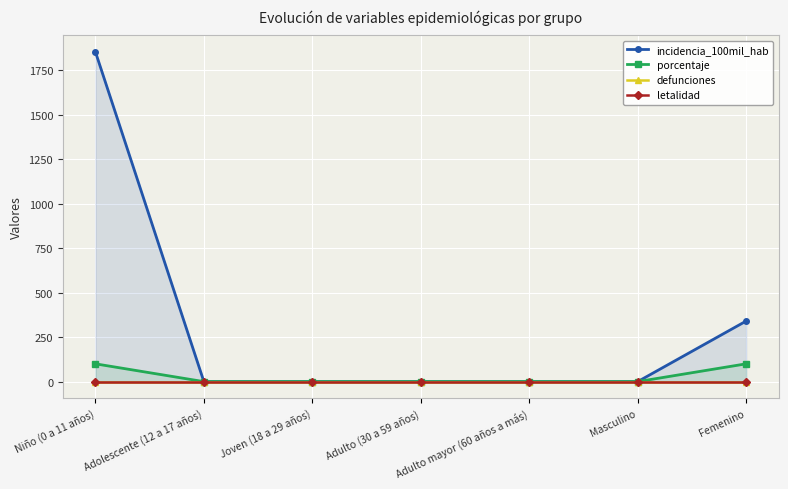

How many series are shown in this chart?

4